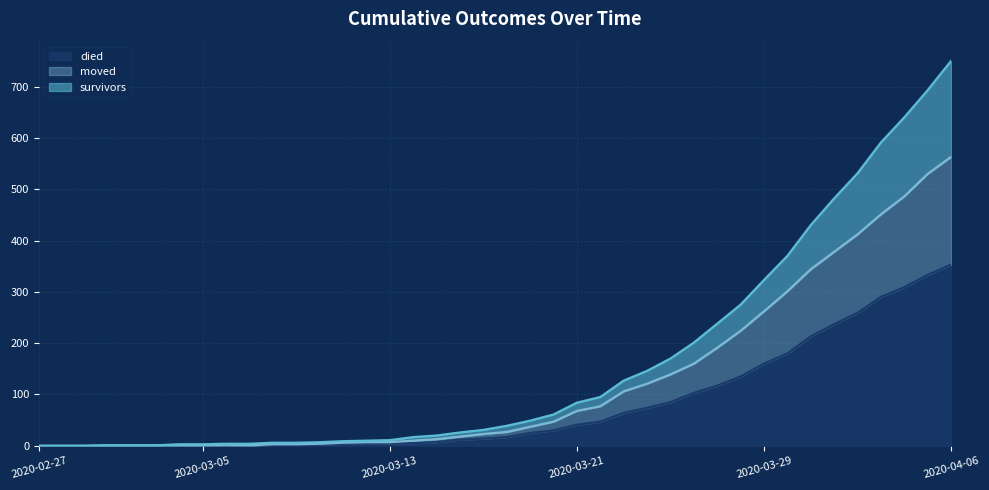

How many lines are shown in the chart?

3